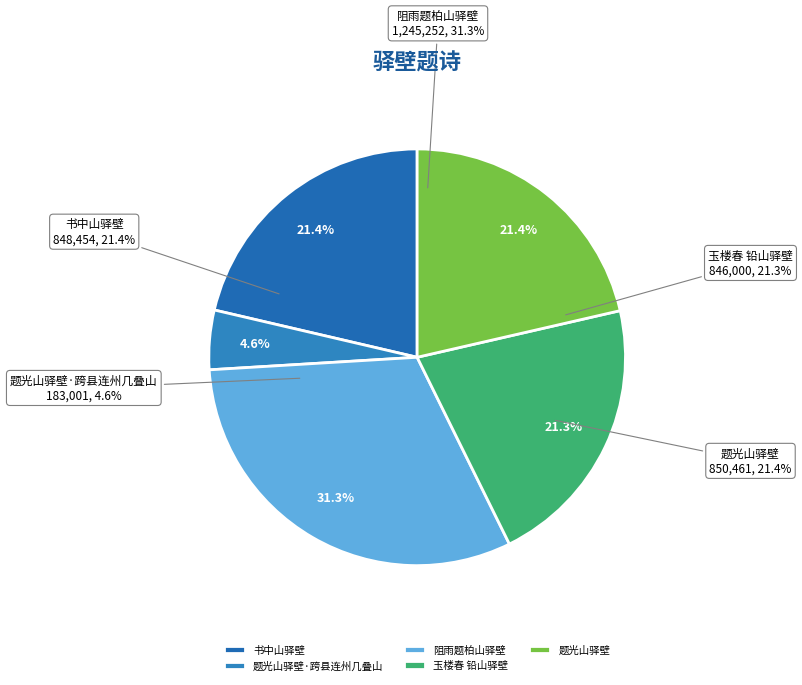

Which slice is the smallest?

题光山驿壁·跨县连州几叠山